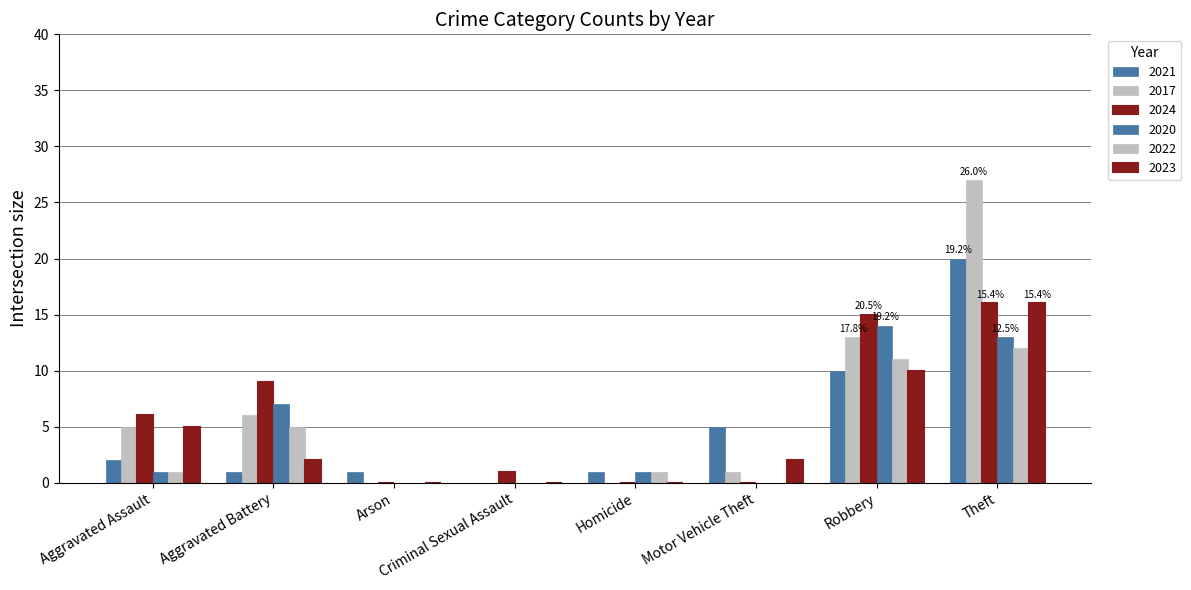

At which label is 2023 closest to 8?

Robbery